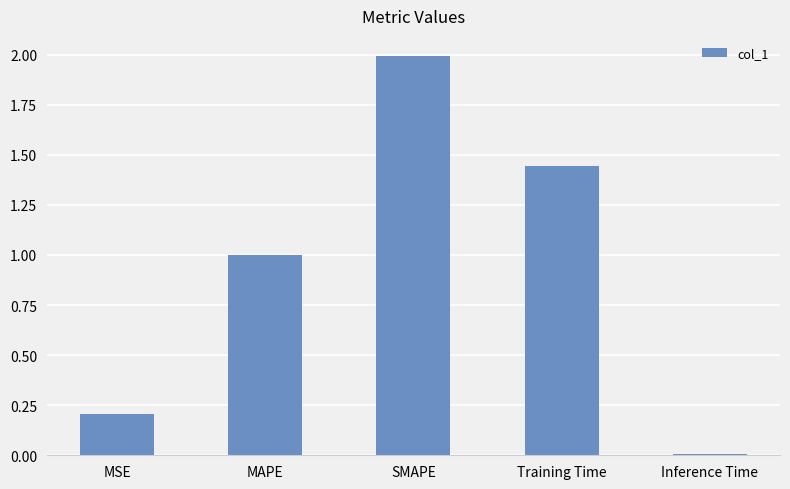

How many bars are there in total?

5